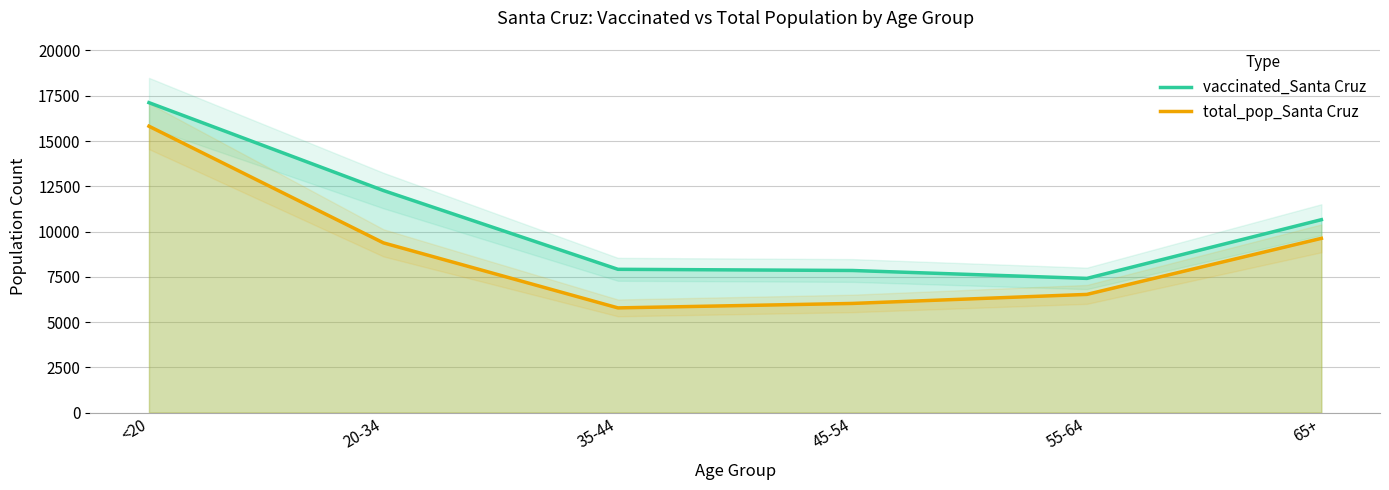

True or false: vaccinated_Santa Cruz and total_pop_Santa Cruz intersect in this chart.

False